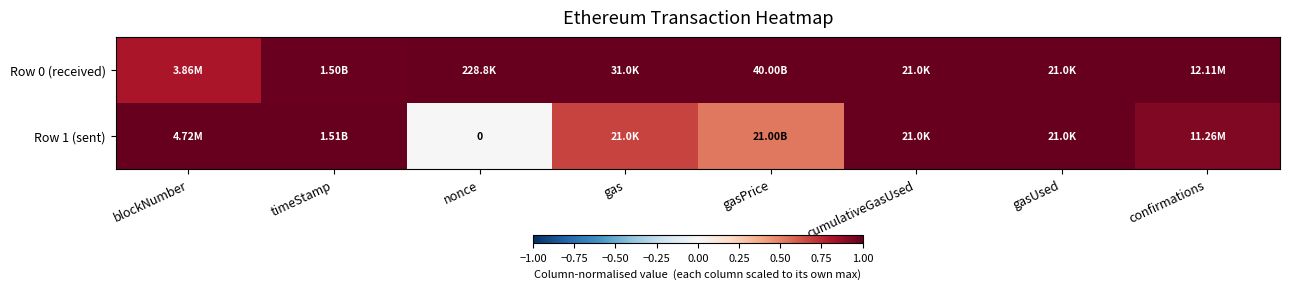

At how many categories does at least one series exceed 0?

8